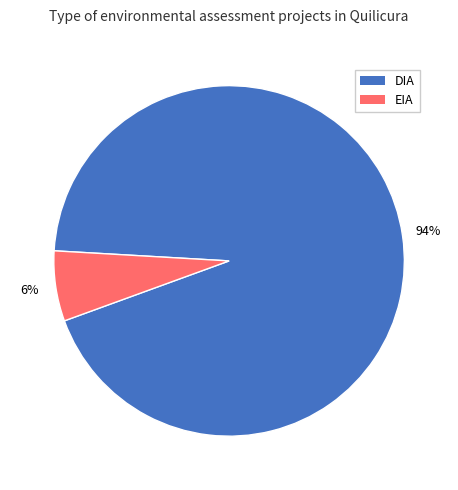

To the nearest percent, what is the average slice percentage?

50%